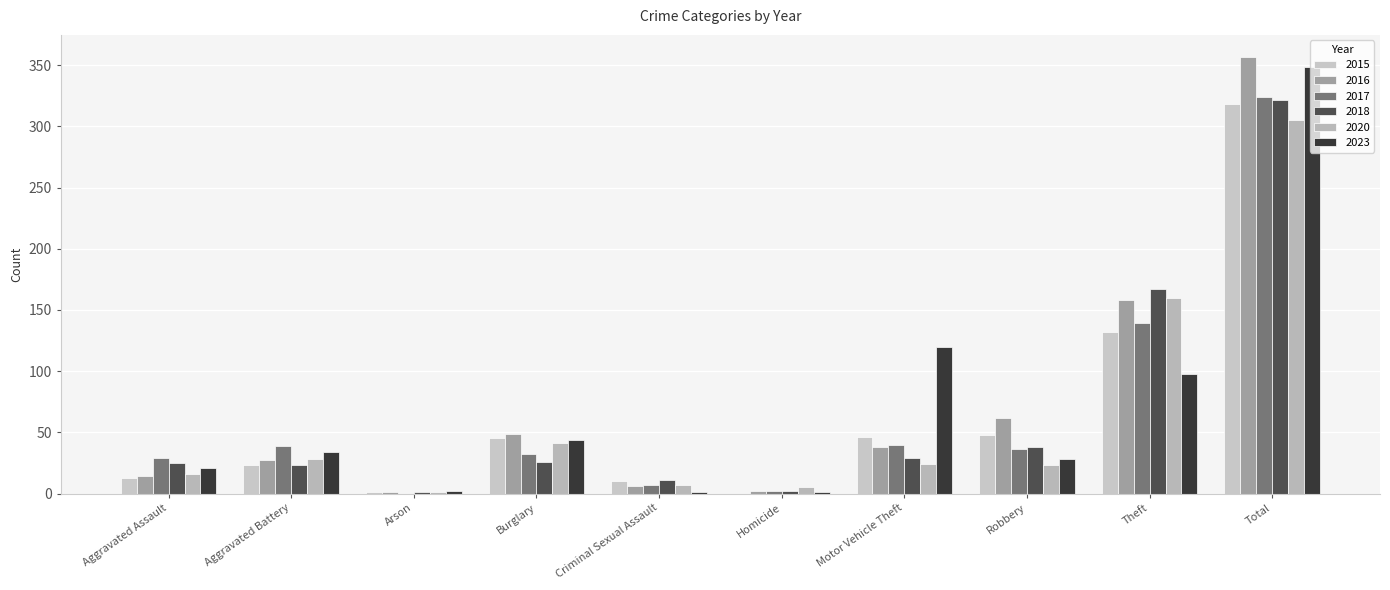

Rank the series at Criminal Sexual Assault from highest to lowest value.

2018, 2015, 2020, 2017, 2016, 2023